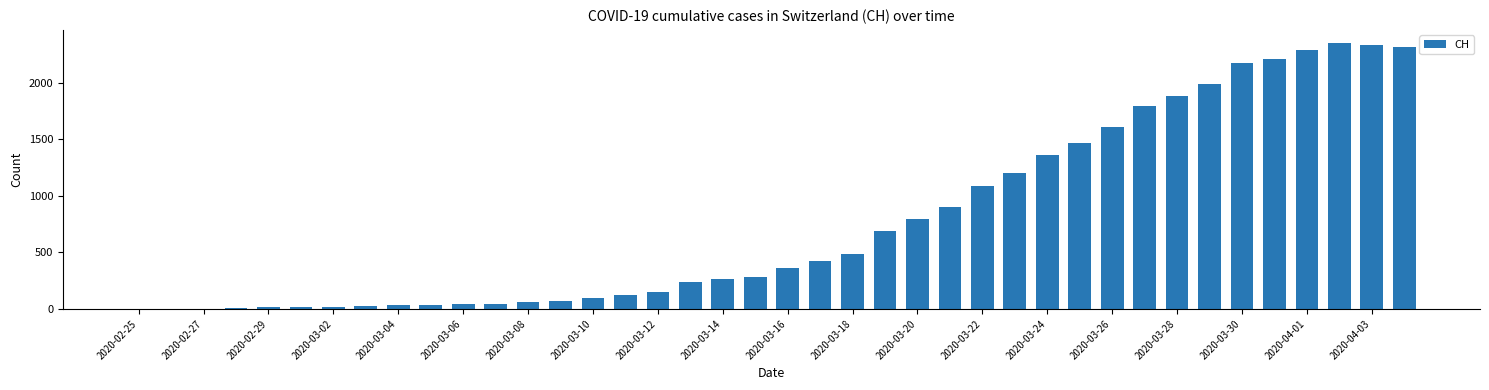

What is the sum of all values?

31301